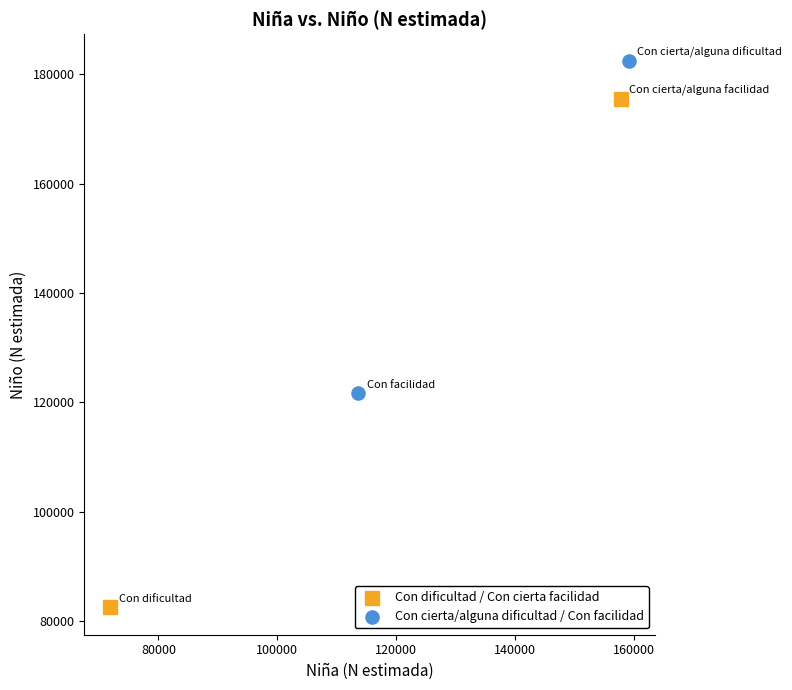

Which series has the widest spread of Y values?

Con dificultad / Con cierta facilidad